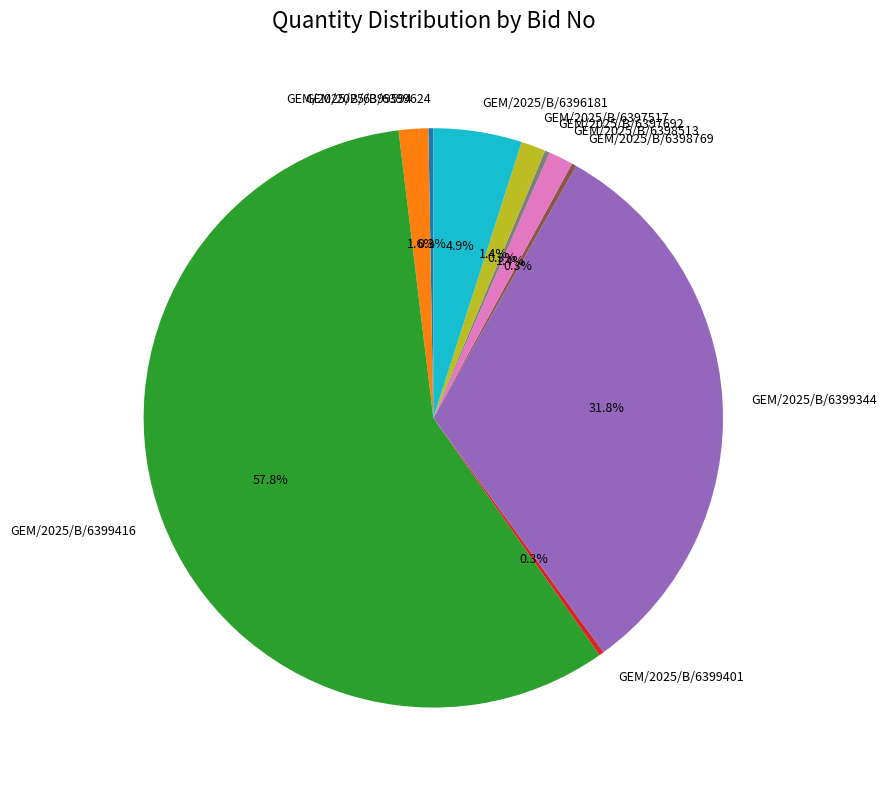

The GEM/2025/B/6399594 slice represents 2% of the pie. True or false?

True